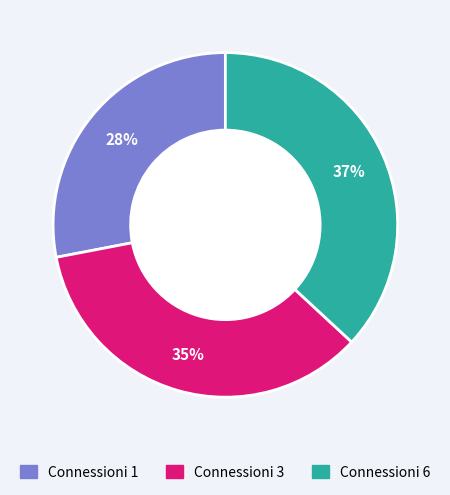

To the nearest percent, what is the difference between the largest and smallest slice percentages?

9%